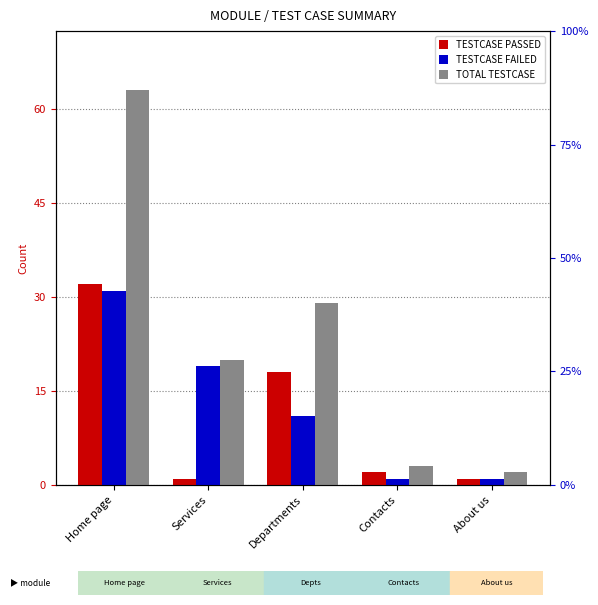

At Services, list the series in order from largest to smallest.

TOTAL TESTCASE, TESTCASE FAILED, TESTCASE PASSED